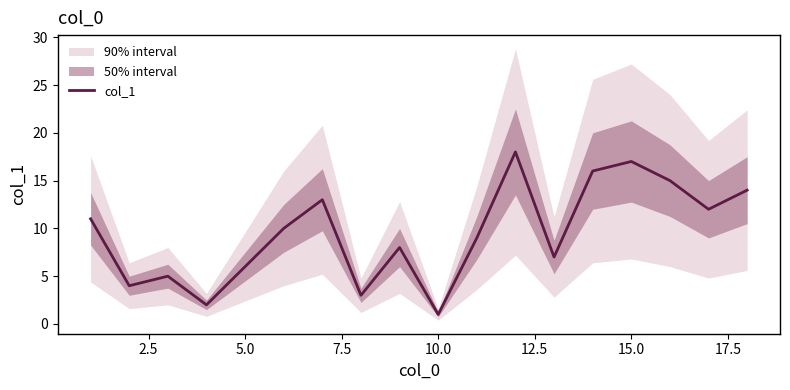

Is it true that col_1 equals 1 at 10.0?

True